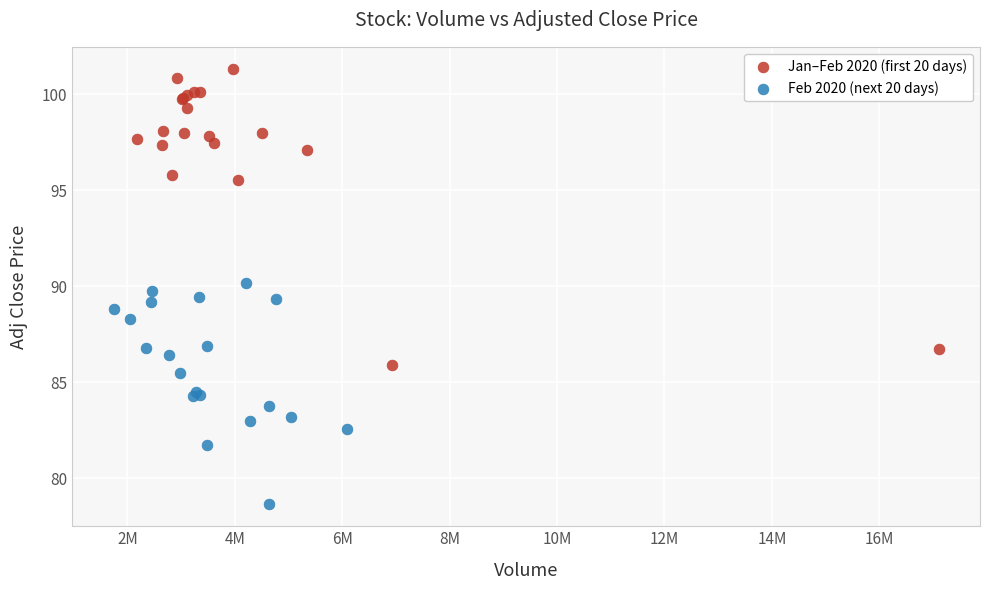

Which series contains the highest Y value?

Jan–Feb 2020 (first 20 days)